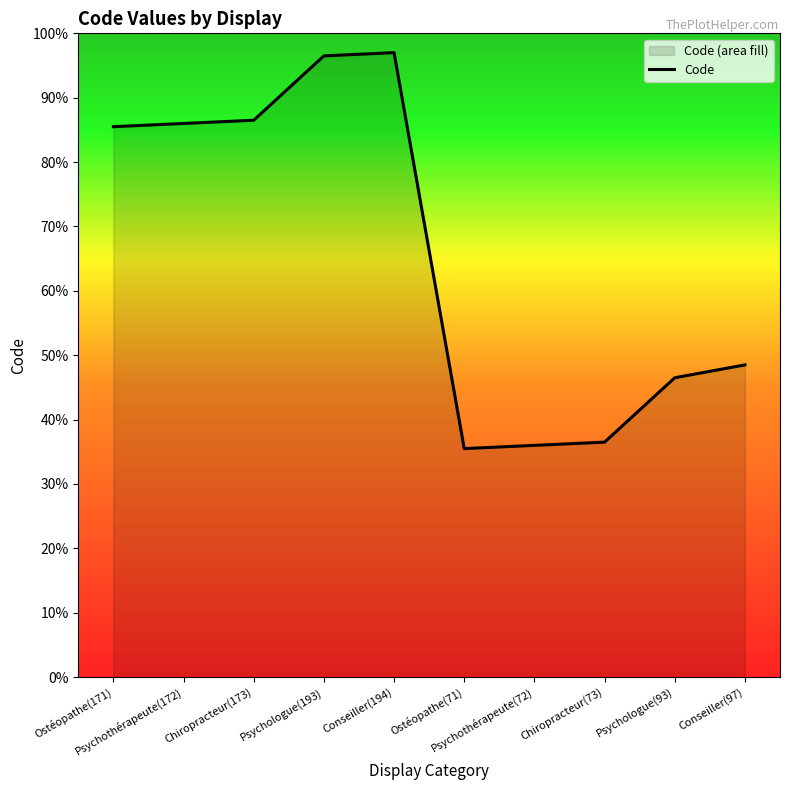

Is it true that the value at Psychothérapeute(172) is 266?

False